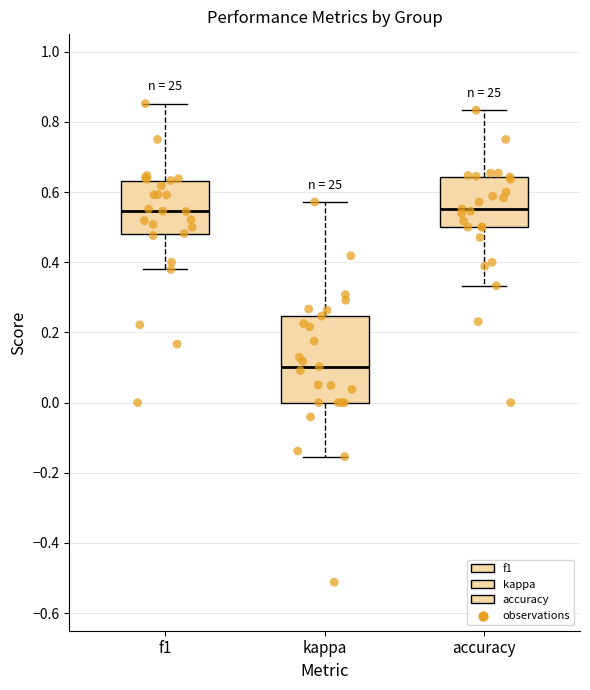

Which box's median line is the lowest?

kappa